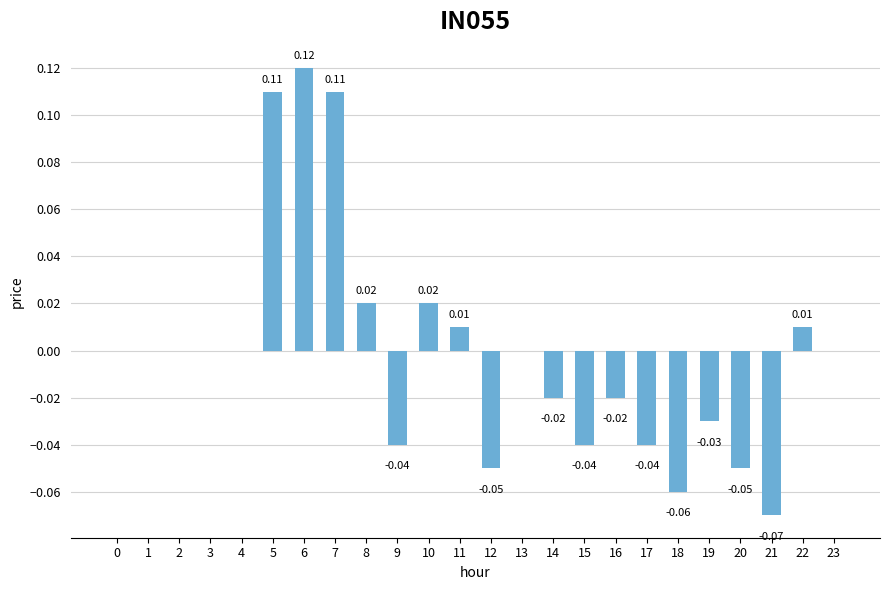

What is the change in value from 3 to 5?

+0.1